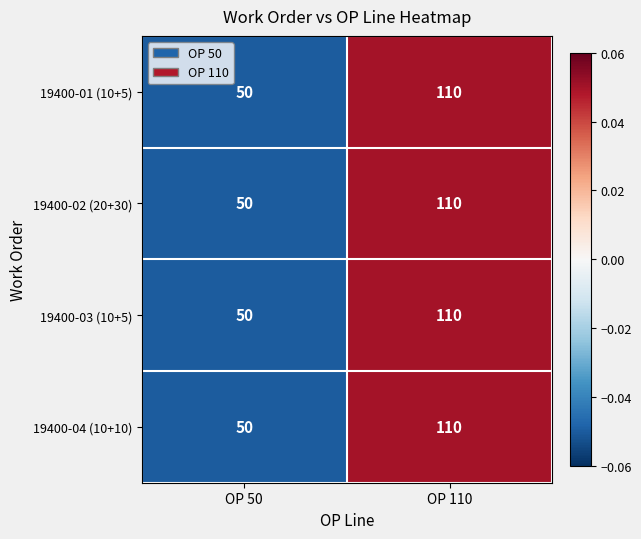

At which label is 19400-03 (10+5) closest to 80?

OP 50